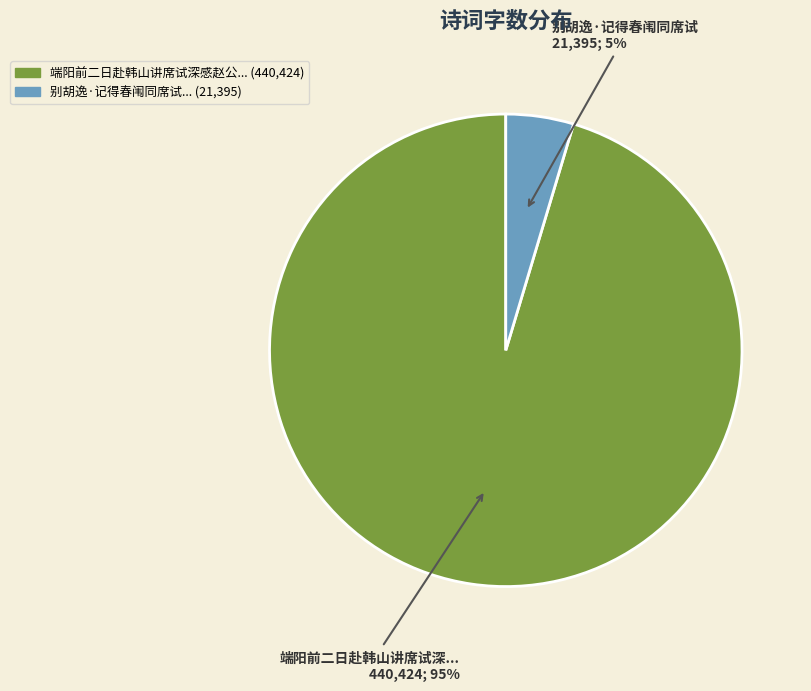

To the nearest percent, what is the average slice percentage?

50%